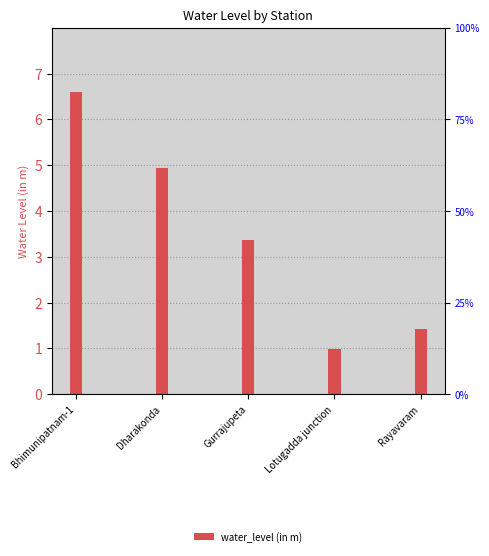

The value at Gurrajupeta is 2.3. True or false?

False